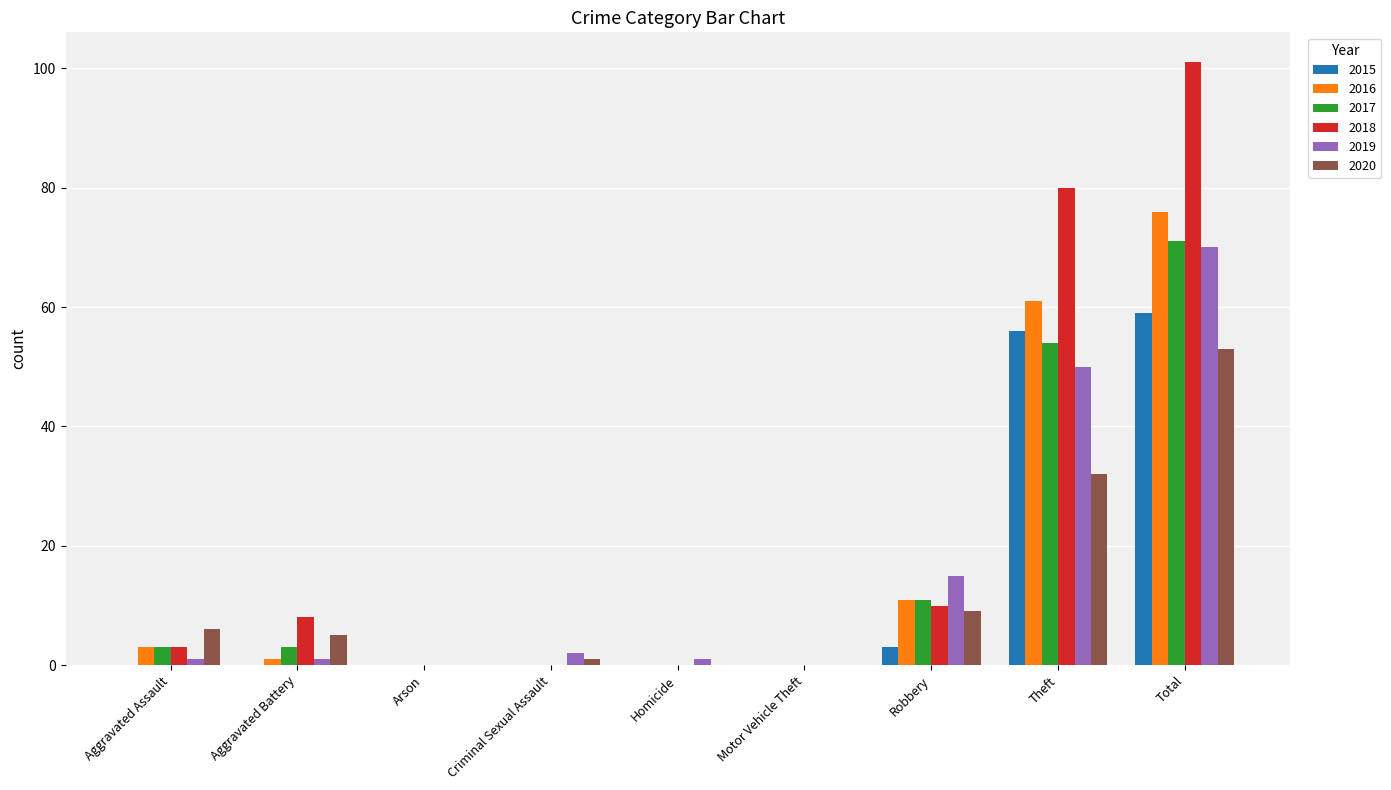

Which series has the largest range (max minus min)?

2018